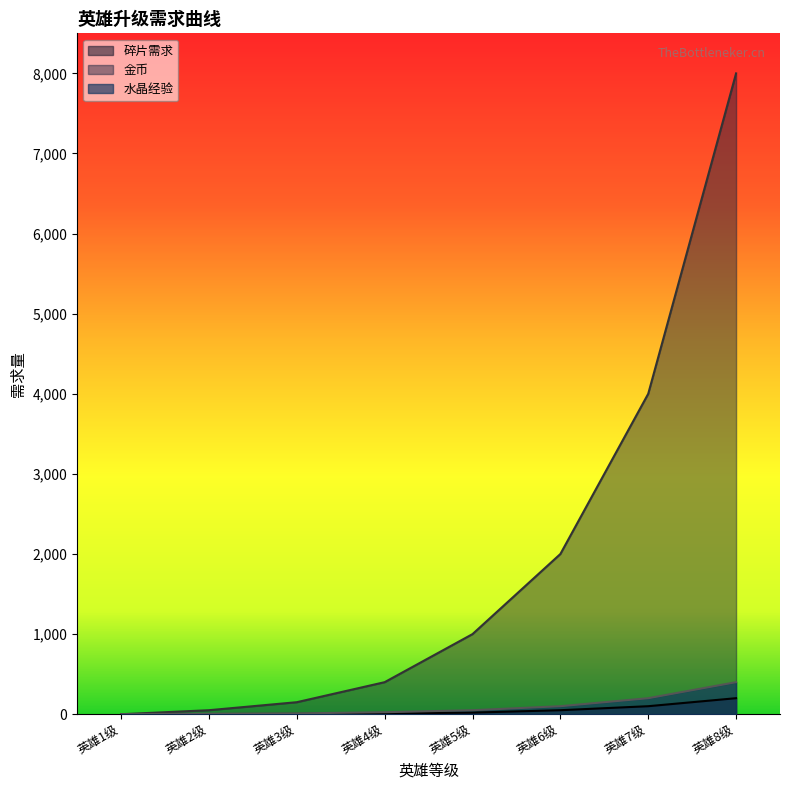

What are all the series names shown in the legend?

碎片需求, 金币, 水晶经验